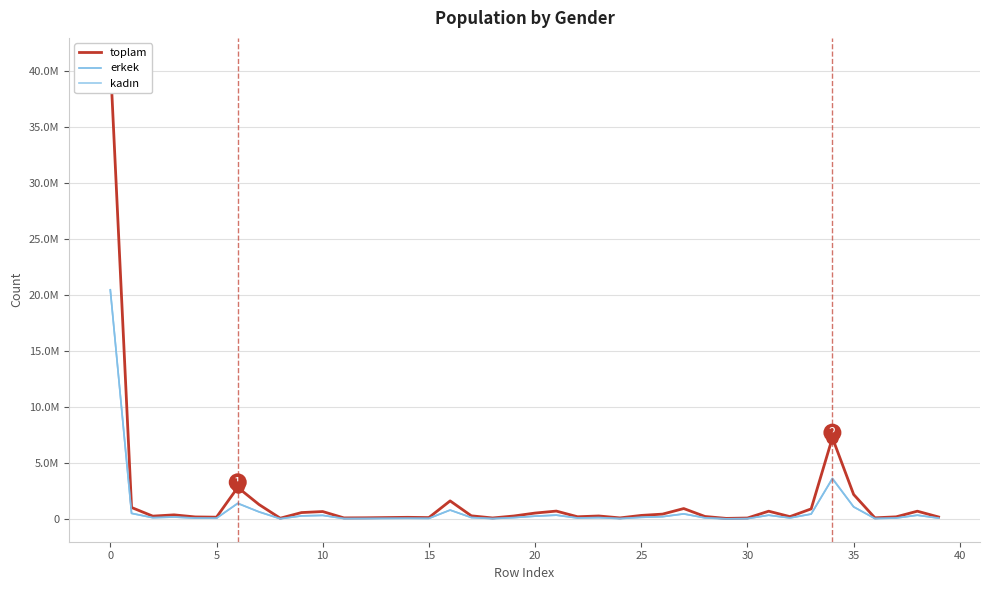

How many interior local valleys does the kadın series have?

11